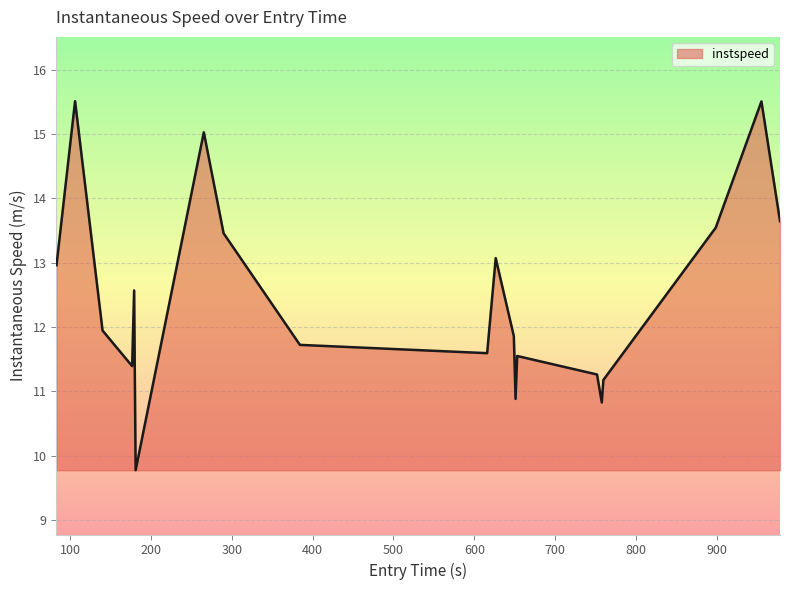

Reading right to left, transcribe all the data shown in this chart.

13.6	15.5	13.5	11.2	10.8	11.3	11.6	10.9	11.9	13.1	11.6	11.7	13.5	15.0	9.8	12.6	11.4	11.9	15.5	13.0